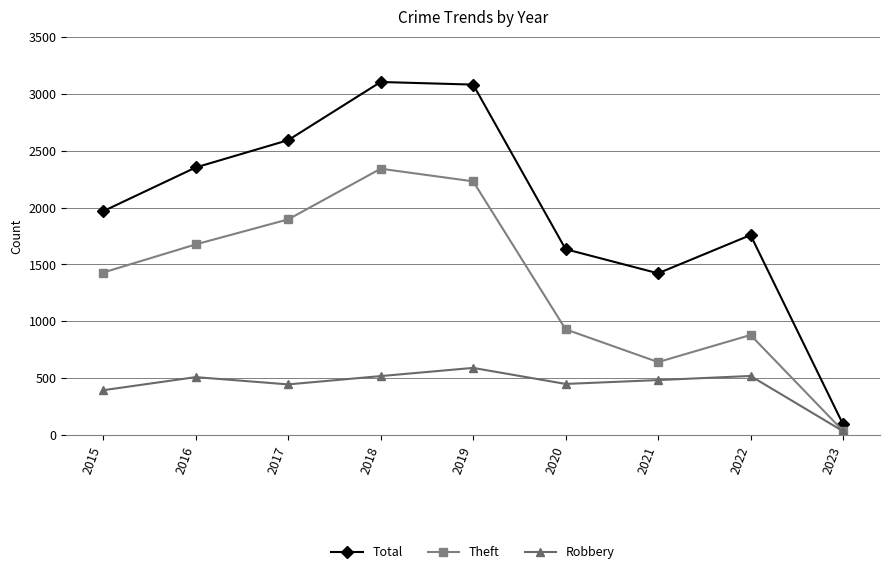

How many data points in Theft are less than 1429?

4